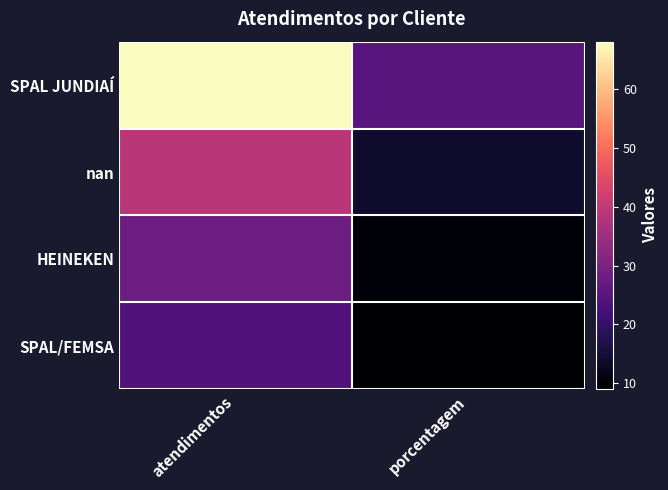

How many categories are shown in the chart?

2